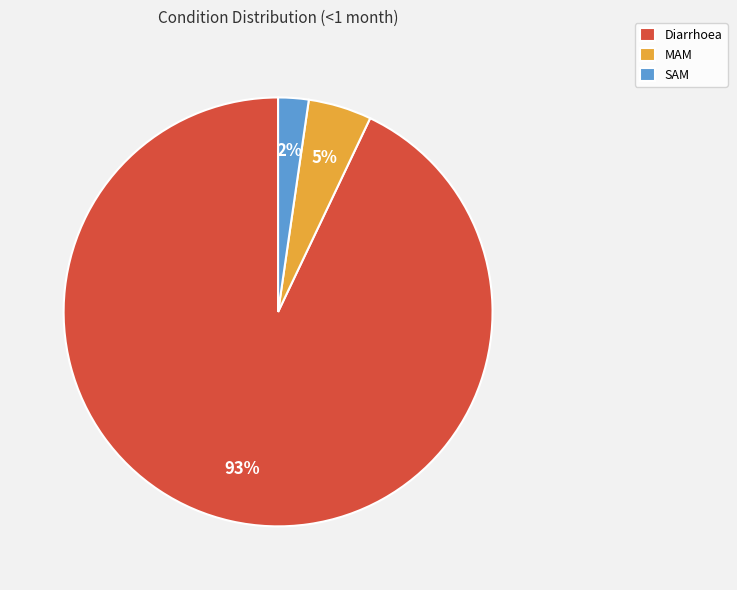

Which category has the biggest portion of the pie?

Diarrhoea